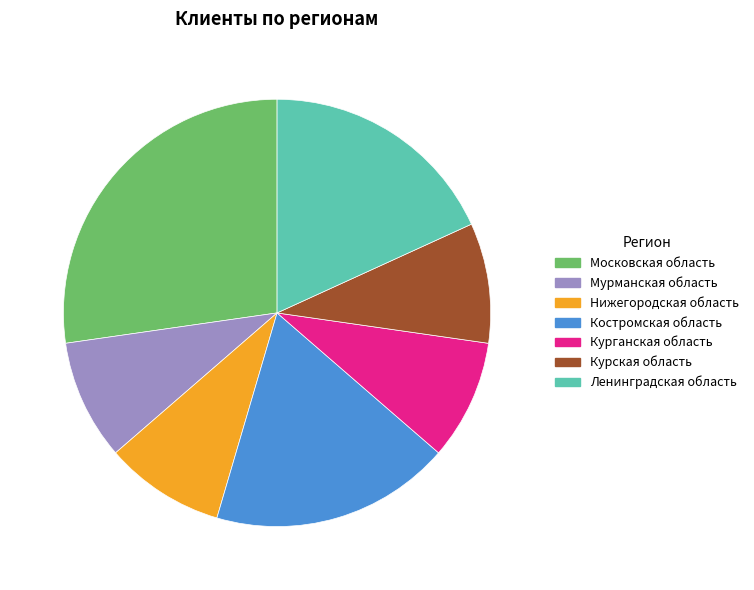

Approximately how many times larger is the value at Костромская область compared to Нижегородская область?

2.0